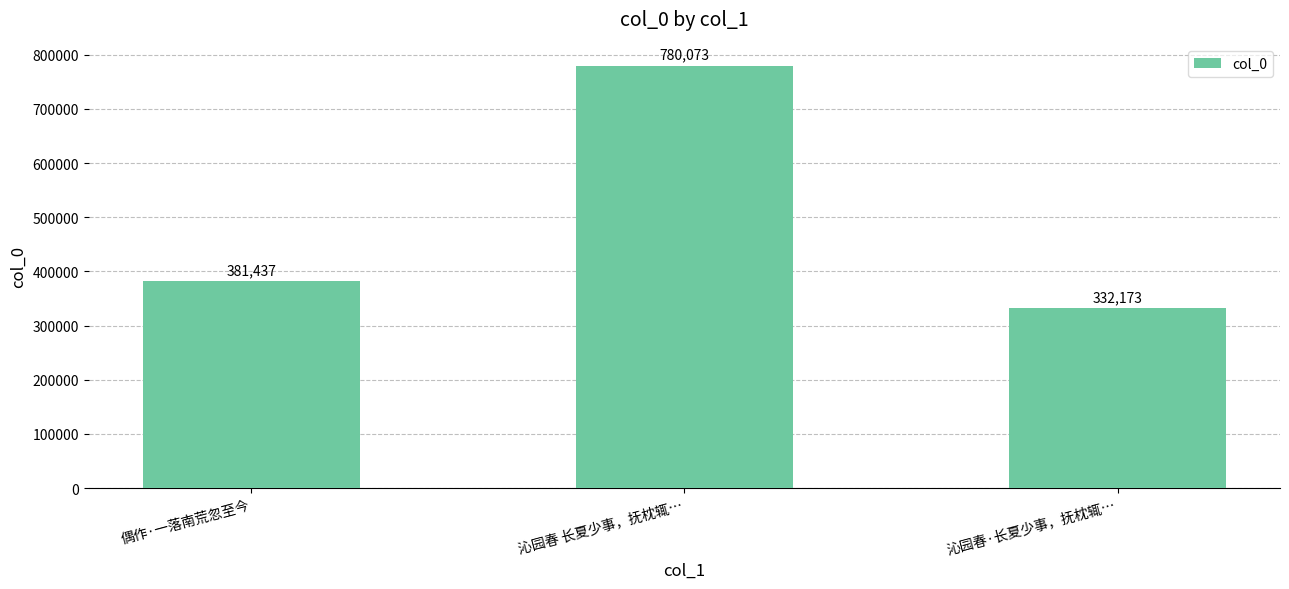

Count the number of categories in the chart.

3